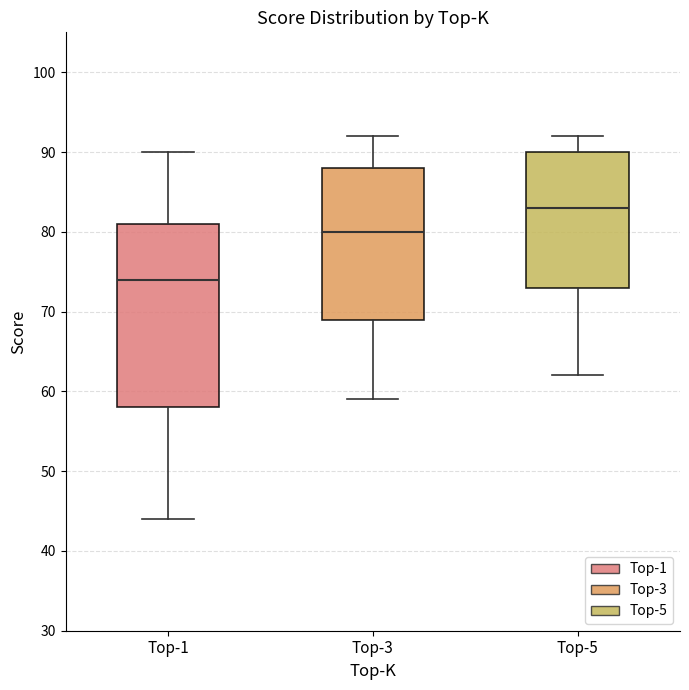

Reading left to right, transcribe this box plot: for each box, give where its median line is, the range the box spans, and where its two whiskers end, as read against the y-axis. The values are not printed on the chart, so give them approximately, as read against the axis.

Top-1: median 74, box 58 to 81, whiskers 44 to 90
Top-3: median 80, box 69 to 88, whiskers 59 to 92
Top-5: median 83, box 73 to 90, whiskers 62 to 92